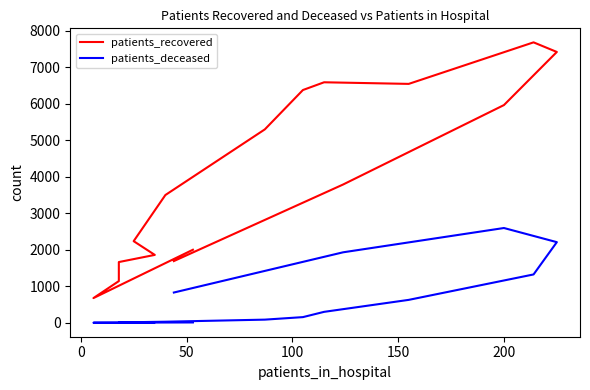

What is the difference between the highest and lowest values at 0?

674